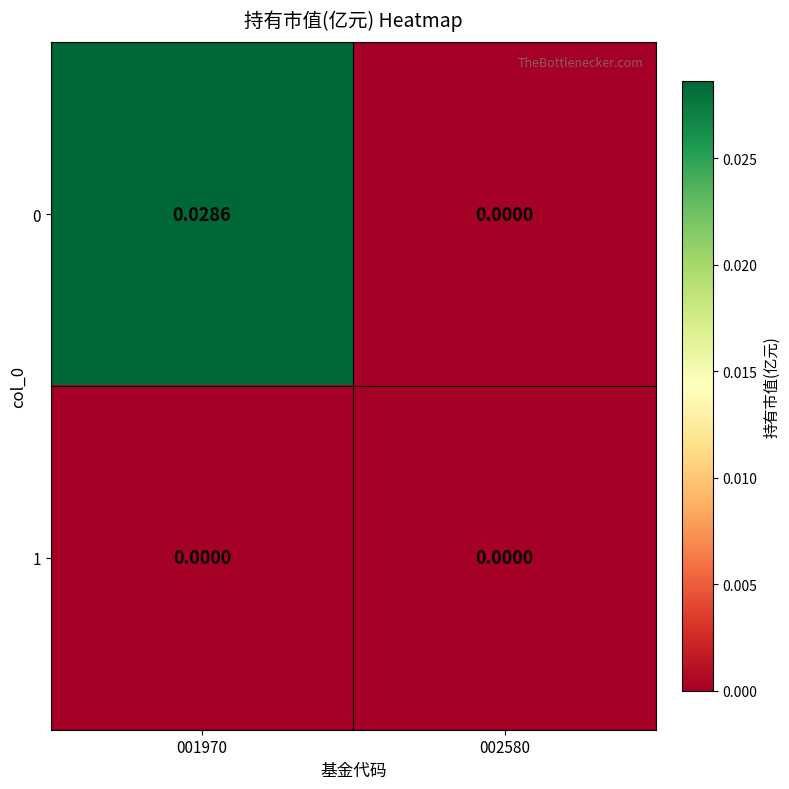

Rank the series by their average value, from highest to lowest.

0, 1